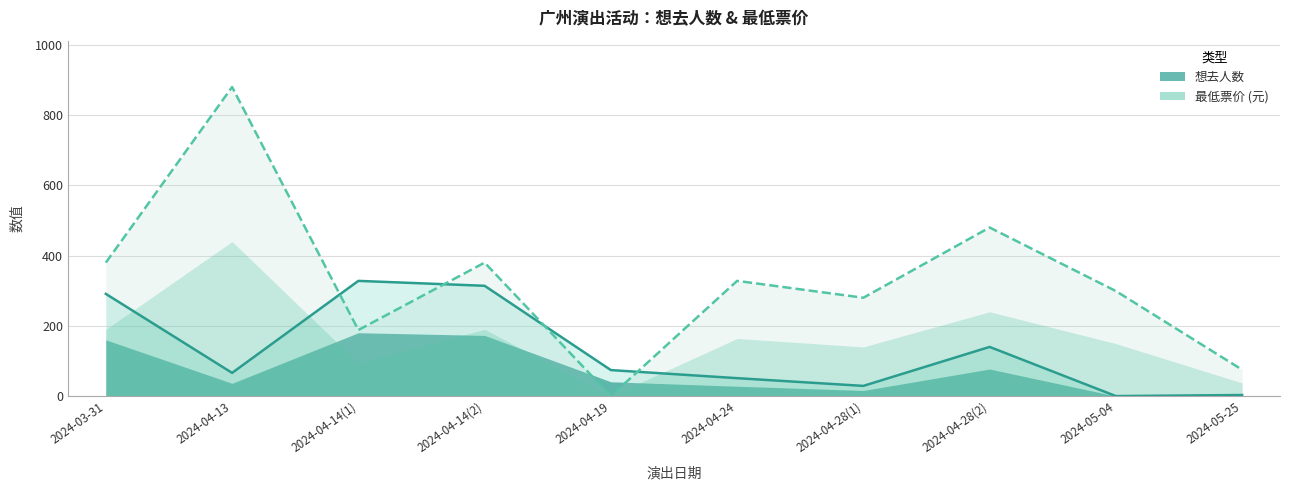

How many data points in 想去人数 are above 74?

4